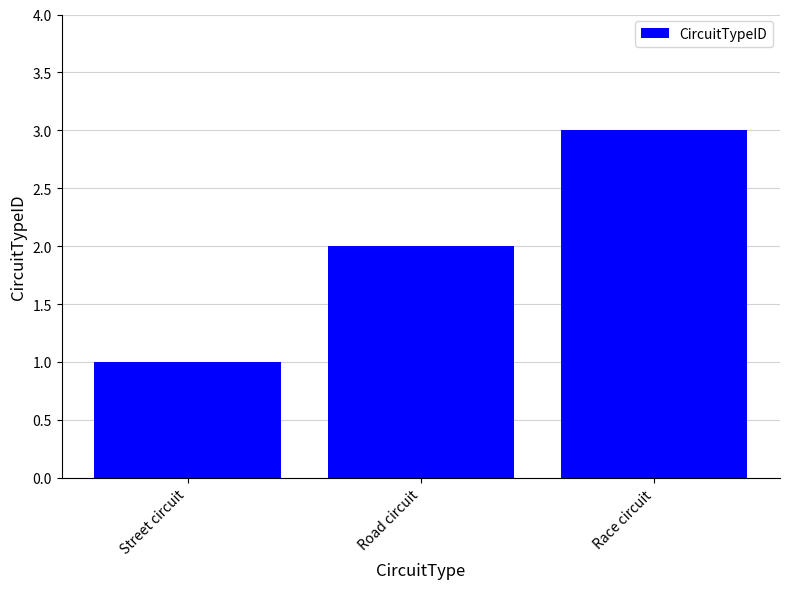

Reading left to right, extract all data points from this chart.

Street circuit=1	Road circuit=2	Race circuit=3